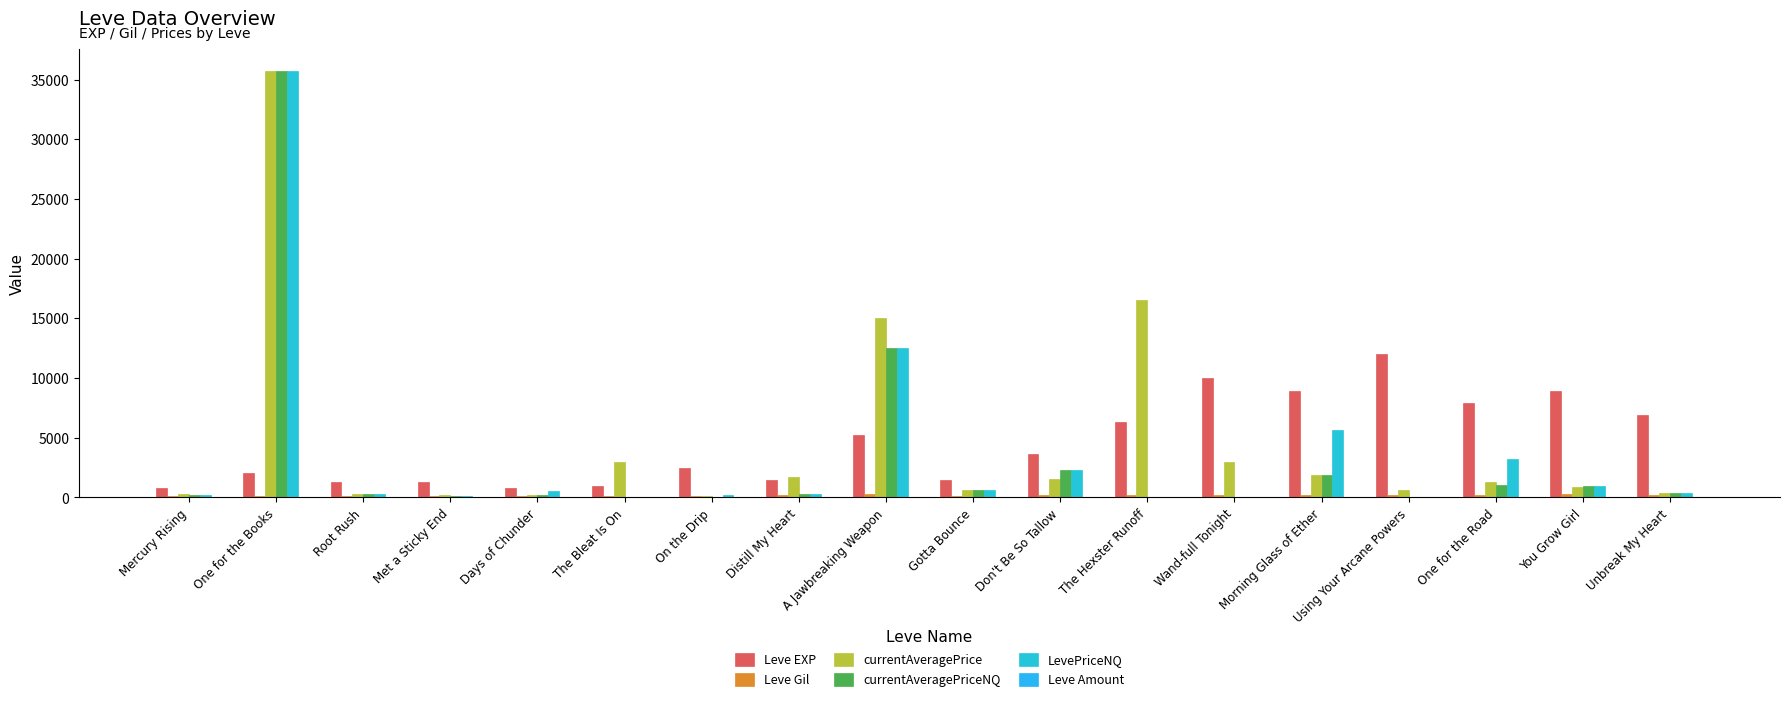

At which label does LevePriceNQ reach its peak?

One for the Books